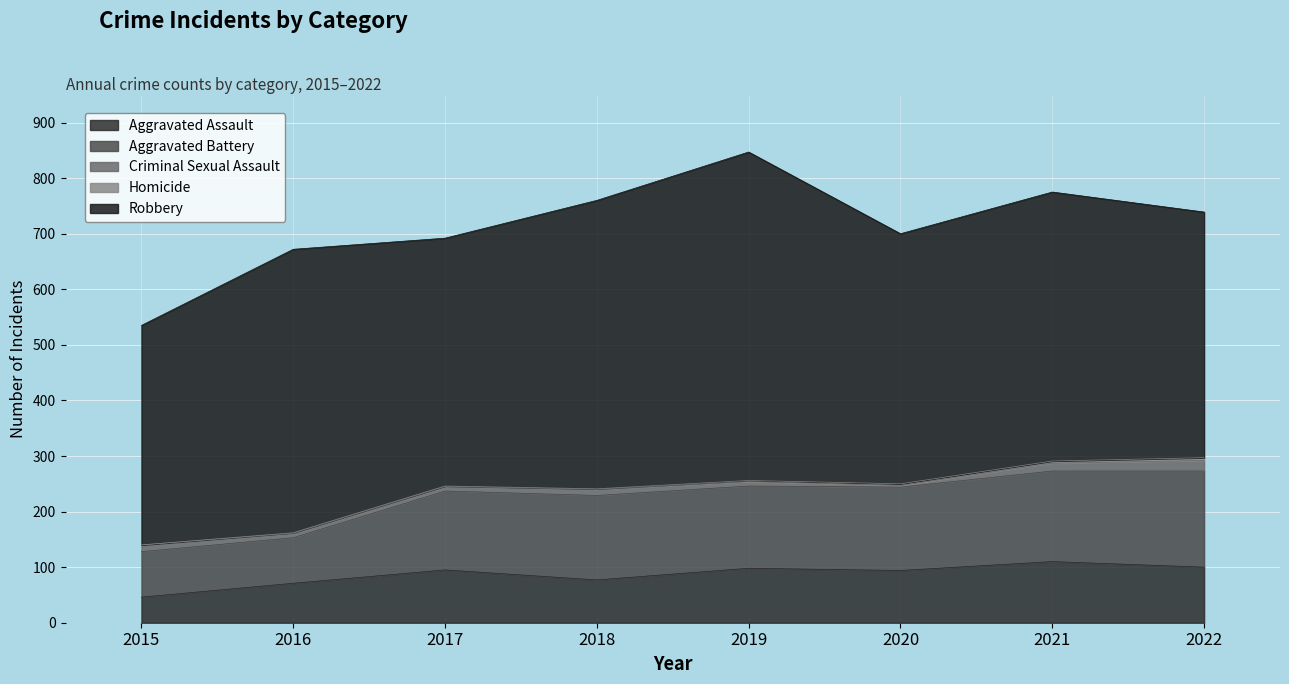

At which label does Aggravated Battery first exceed 150?

2018